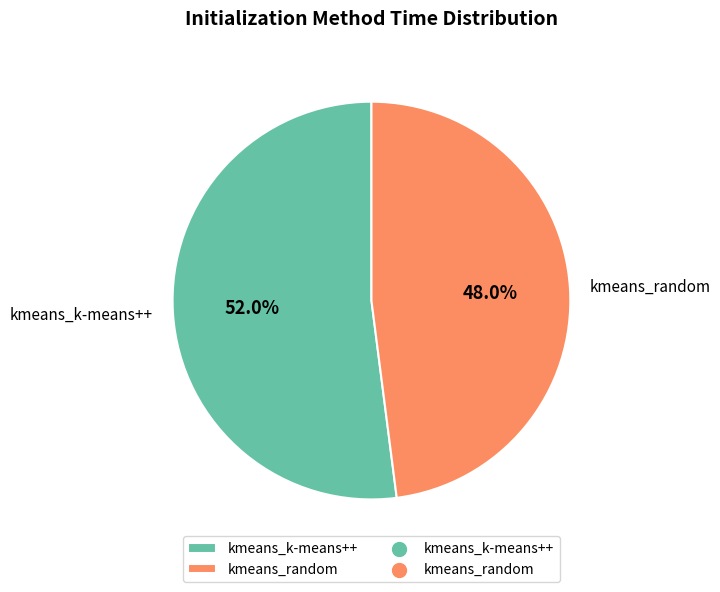

Is it true that kmeans_random is 57% of the pie?

False